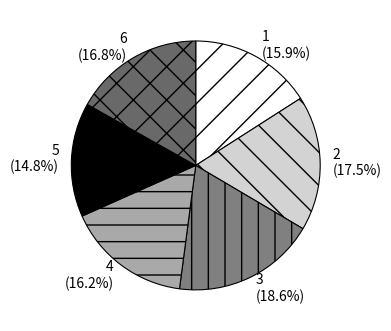

Count the number of slices in the pie.

6